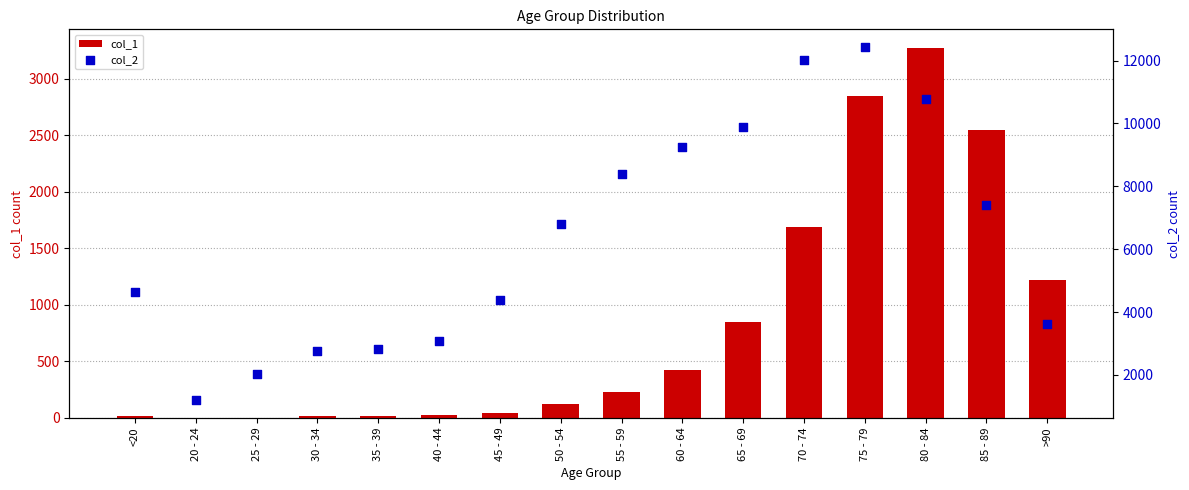

Which series contains the highest Y value?

col_2